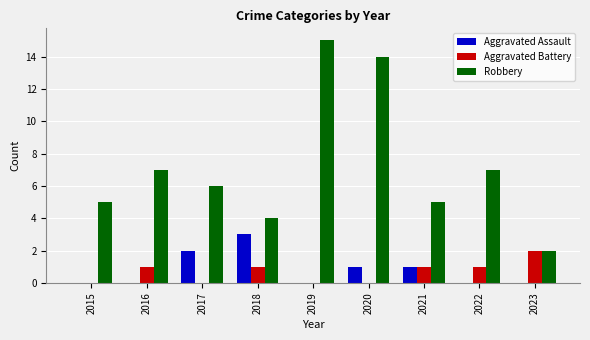

Count the number of data series in this chart.

3